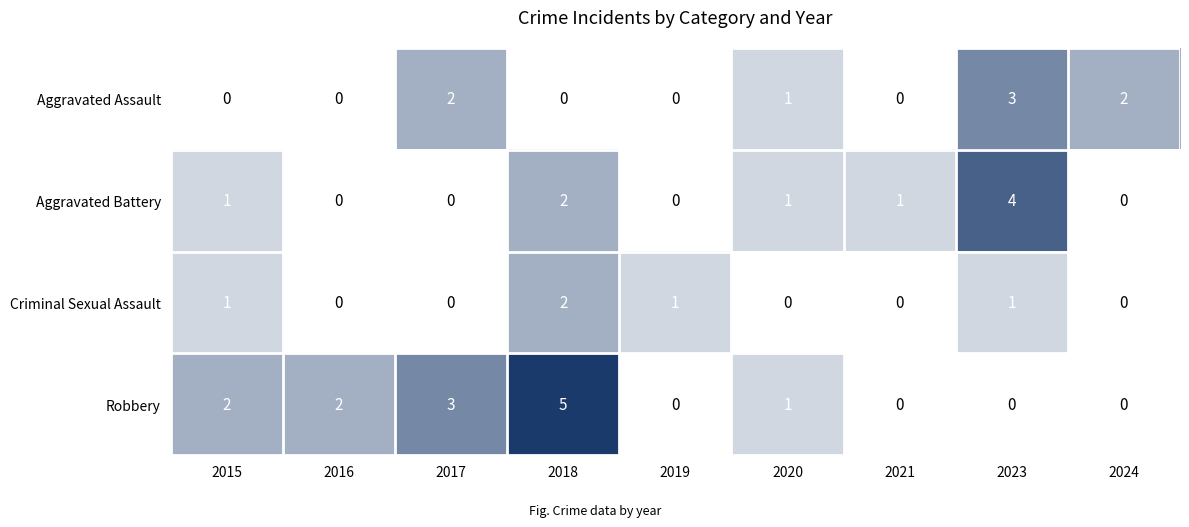

Rank the series by their maximum value, from lowest to highest.

Criminal Sexual Assault, Aggravated Assault, Aggravated Battery, Robbery